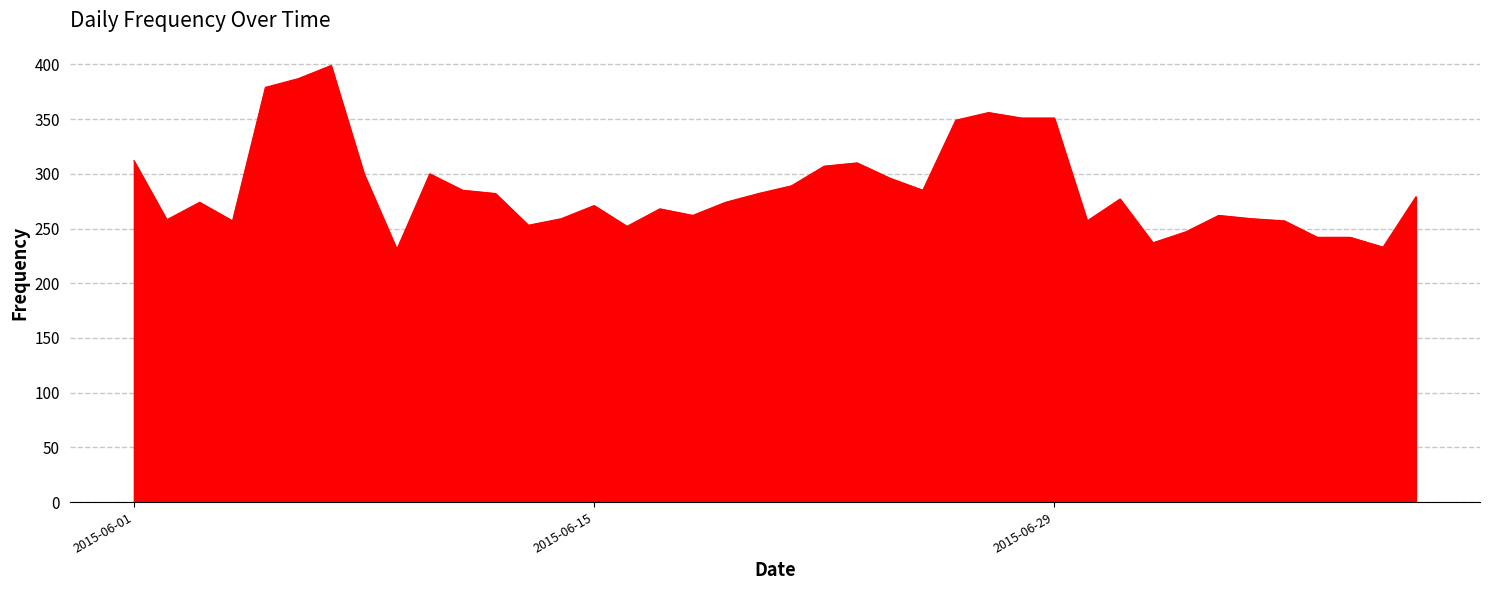

What is the difference between the maximum and minimum values?

168